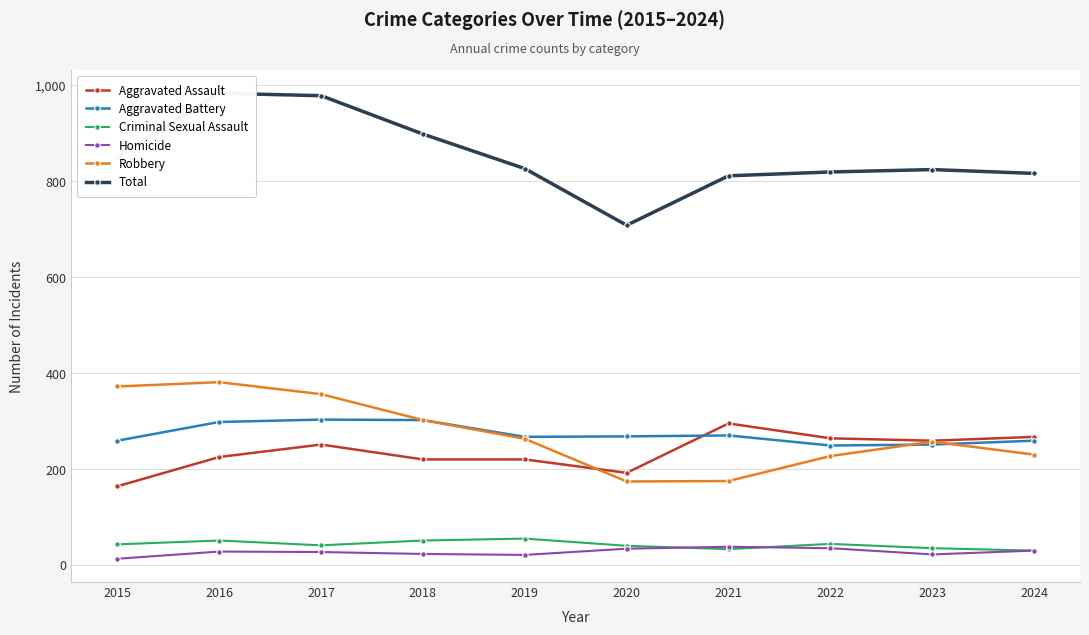

Rank the series at 2015 from highest to lowest value.

Total, Robbery, Aggravated Battery, Aggravated Assault, Criminal Sexual Assault, Homicide